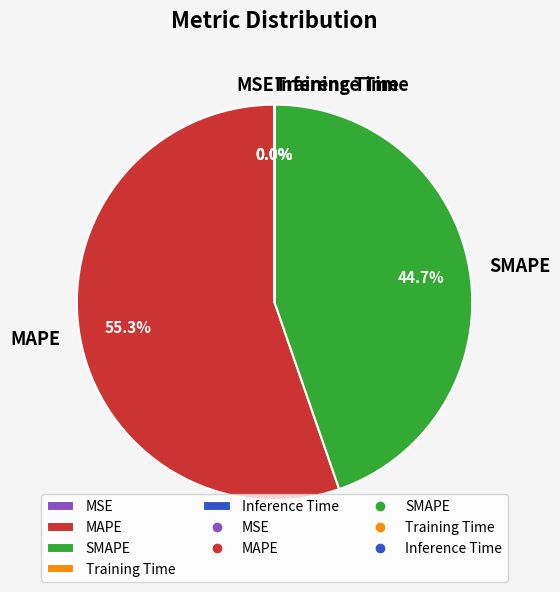

What is the largest slice in the pie chart?

MAPE